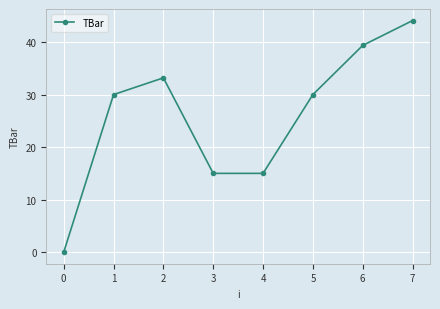

How many distinct data groups are displayed?

1